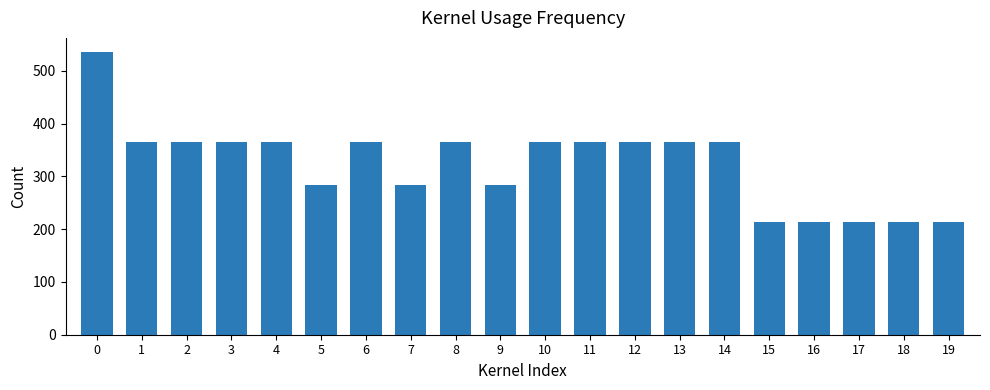

Count the number of categories in the chart.

20